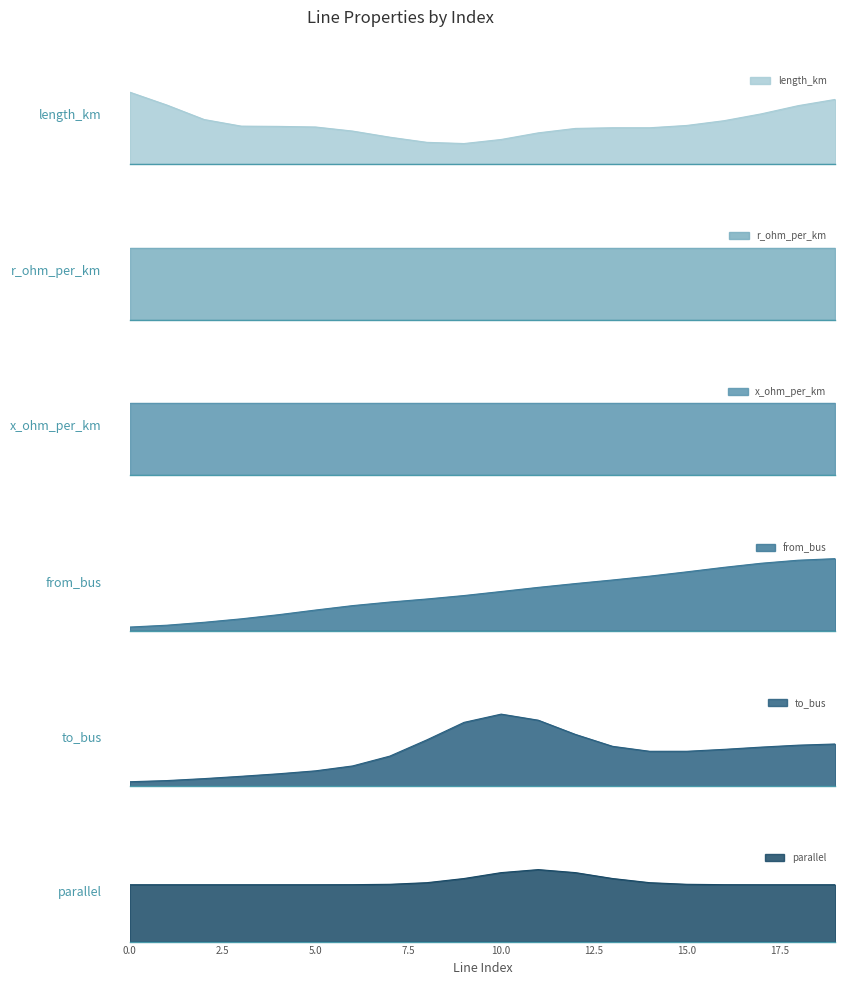

Does the chart have visible grid lines?

No